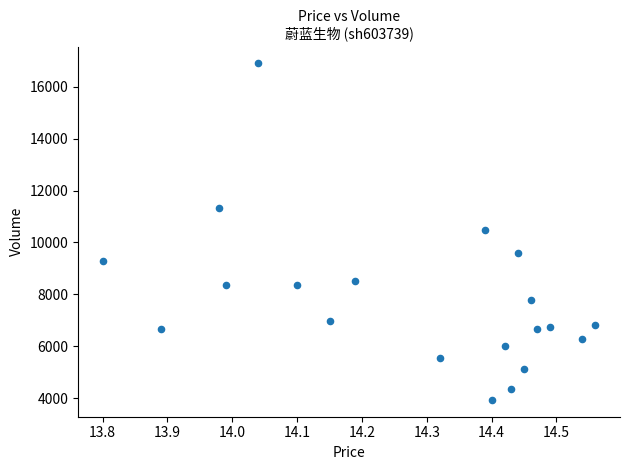

What is the range of Y values (max minus min)?

12972